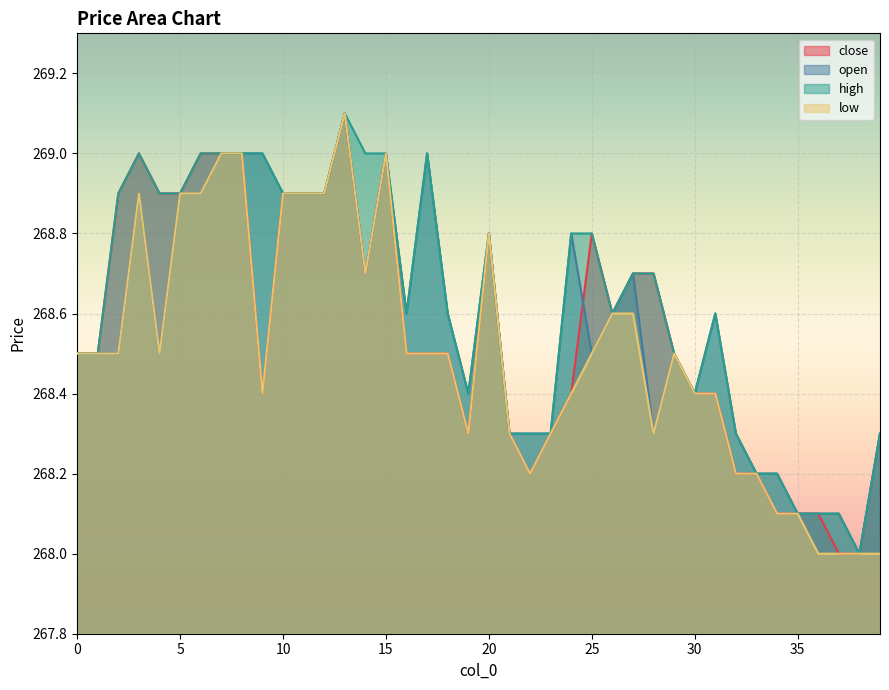

At 24, list the series in order from largest to smallest.

open, high, close, low